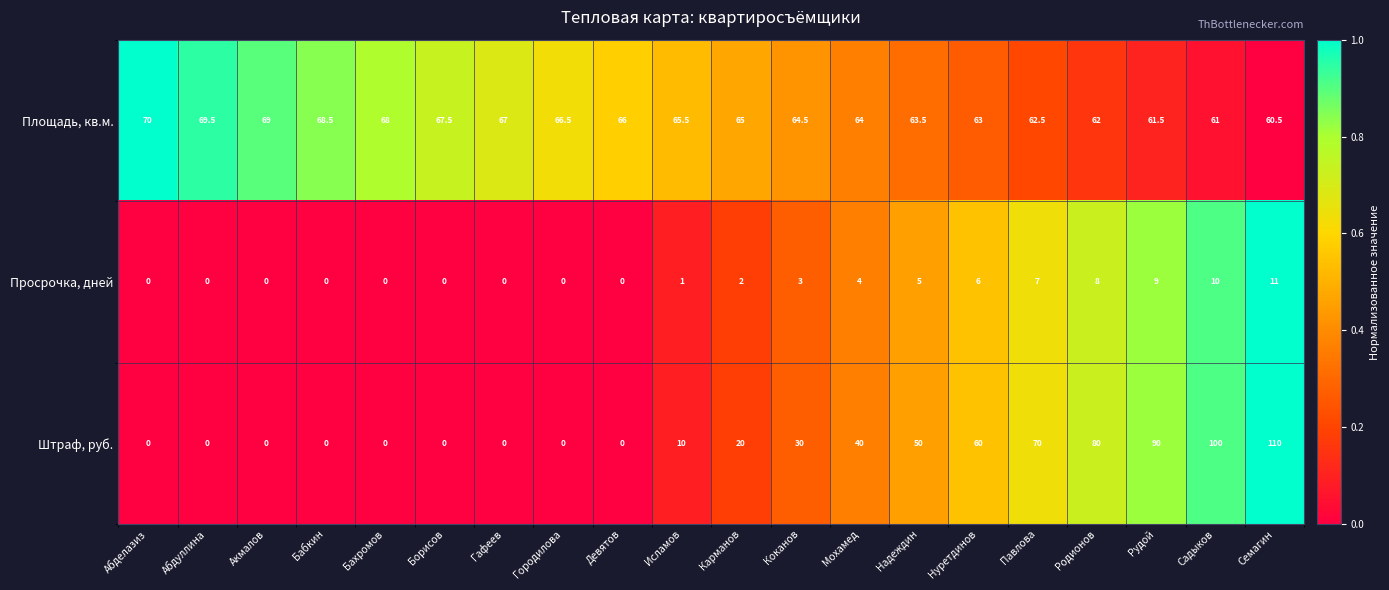

Which series has the largest total across all categories?

Площадь, кв.м.